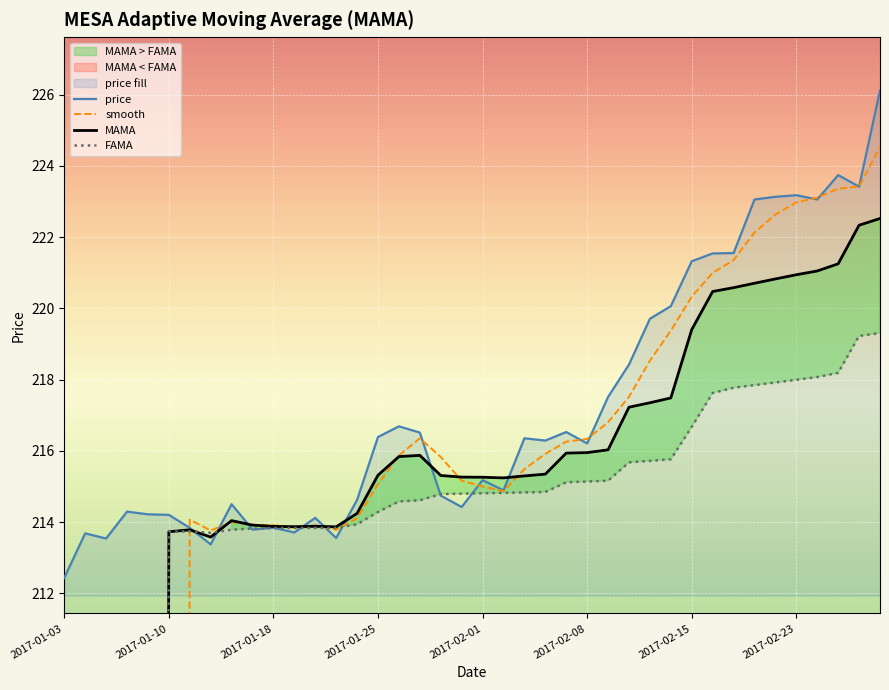

Does the chart display data point markers on the line(s)?

No